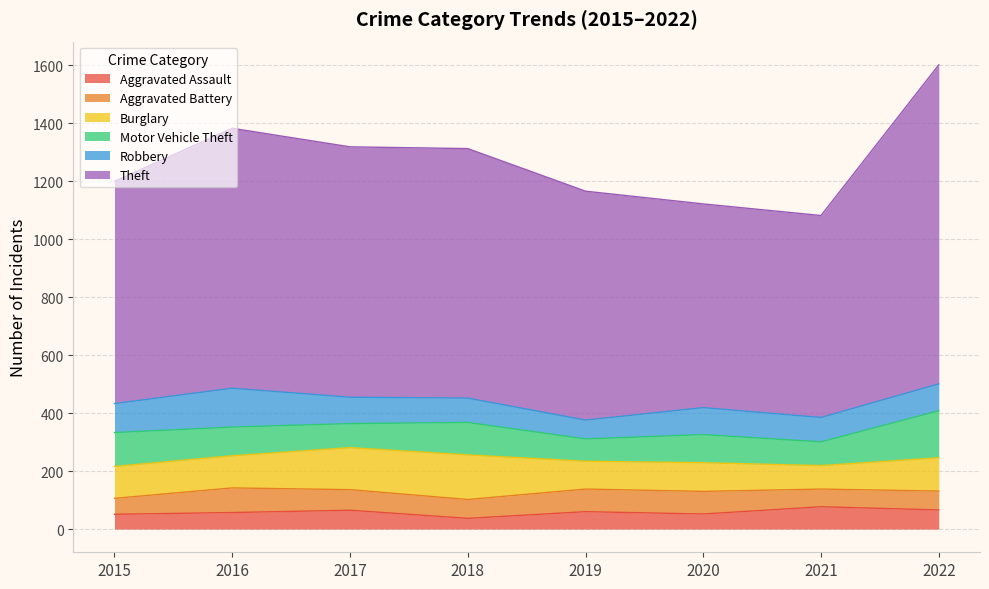

Where is the first local maximum for Robbery?

2016